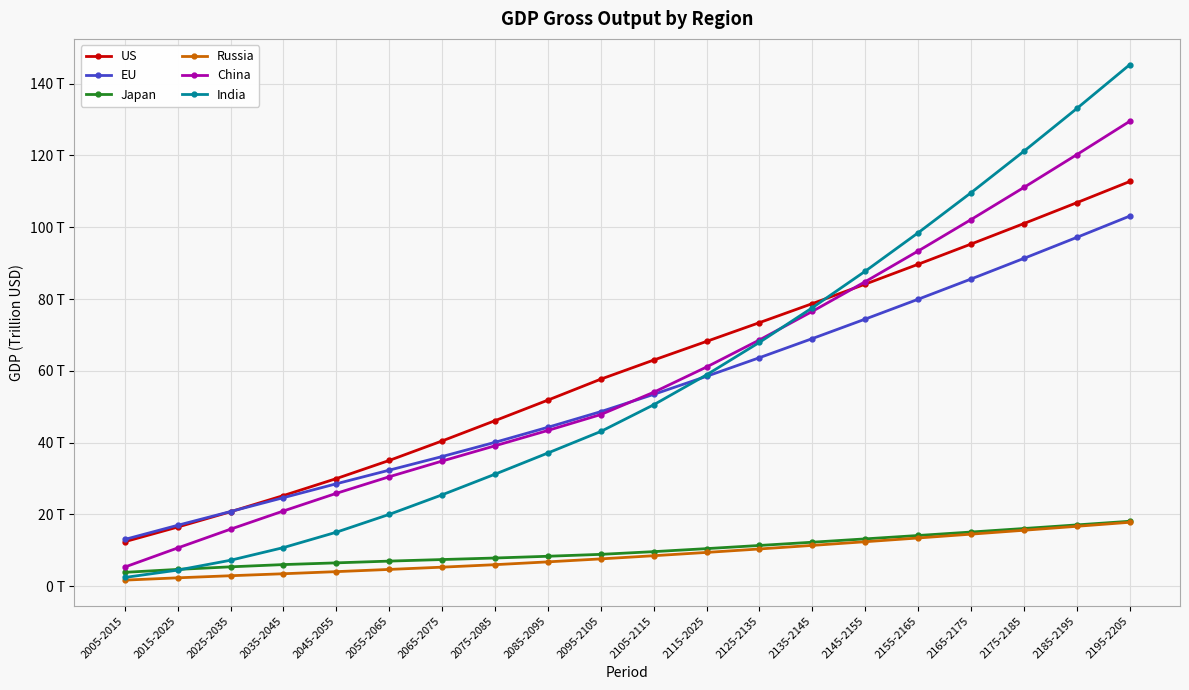

What is the value of the Russia point at the 2nd from the left?

2.3